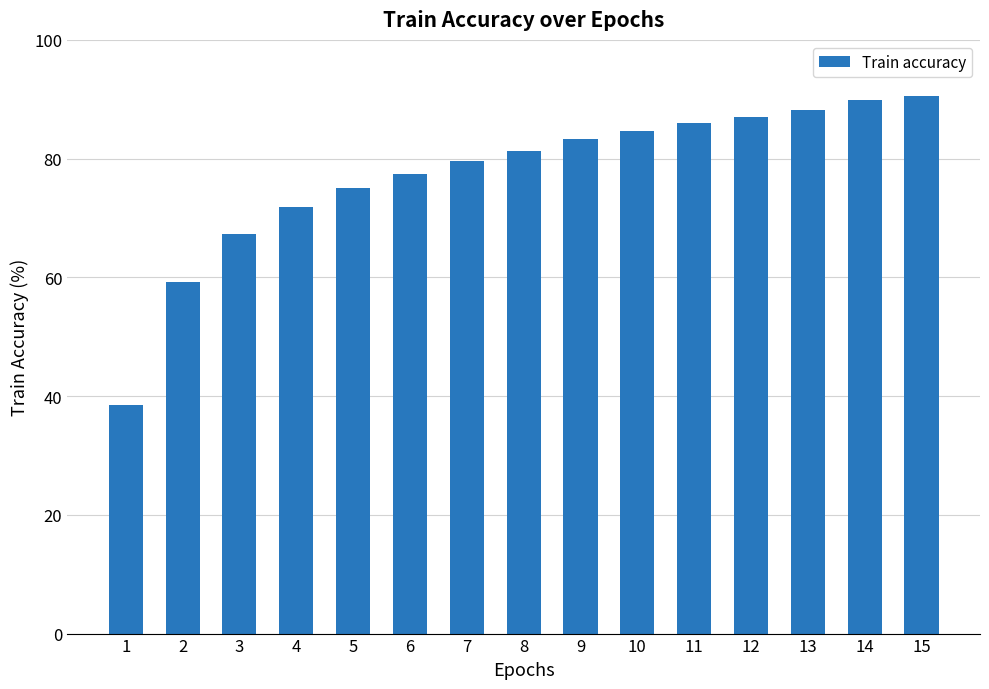

True or false: the data shows 84.7 at 10.

True